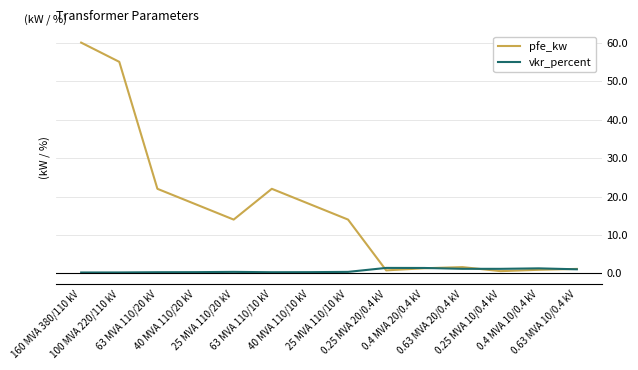

What is the maximum value shown in the chart?

60.0